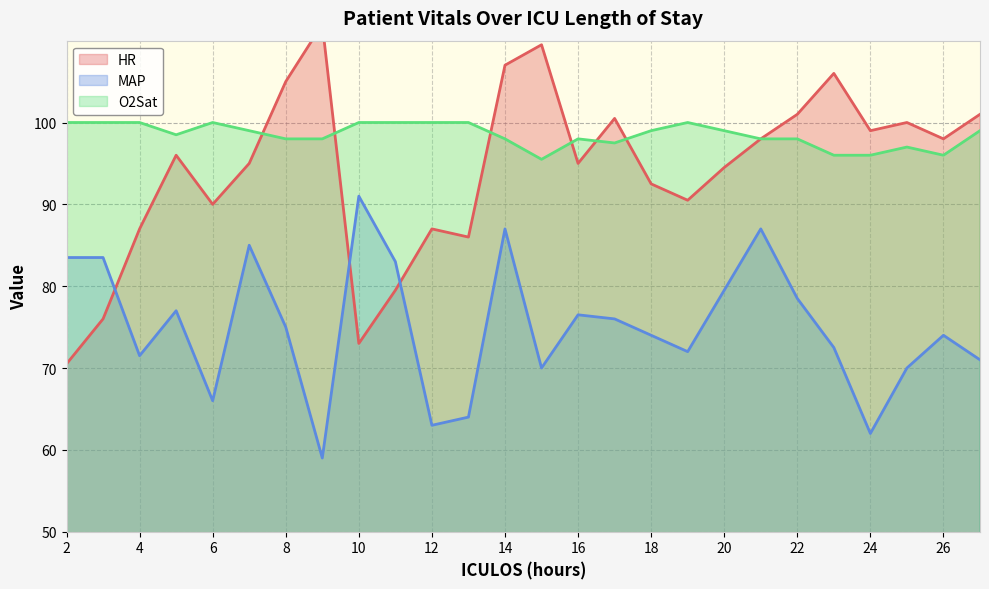

Count the O2Sat values in the range 98 to 100.

20